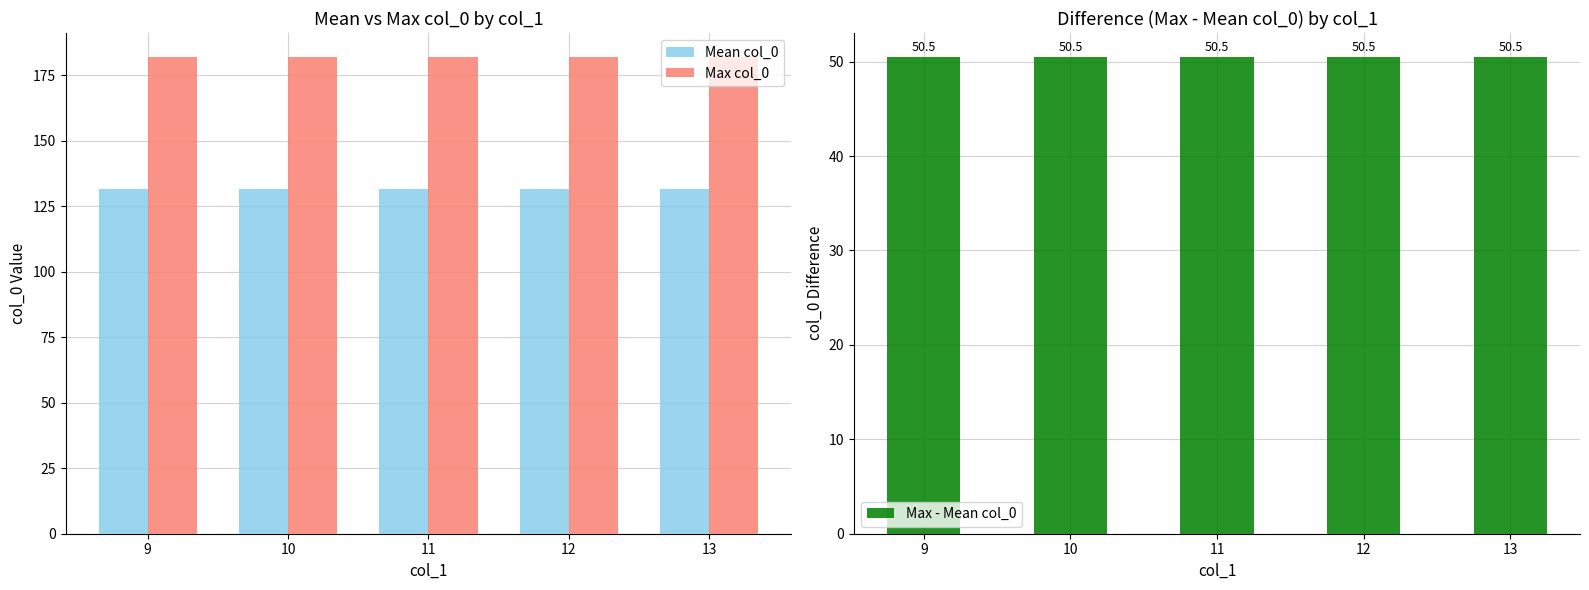

What is the spread (max minus min) of values at 11?

131.5